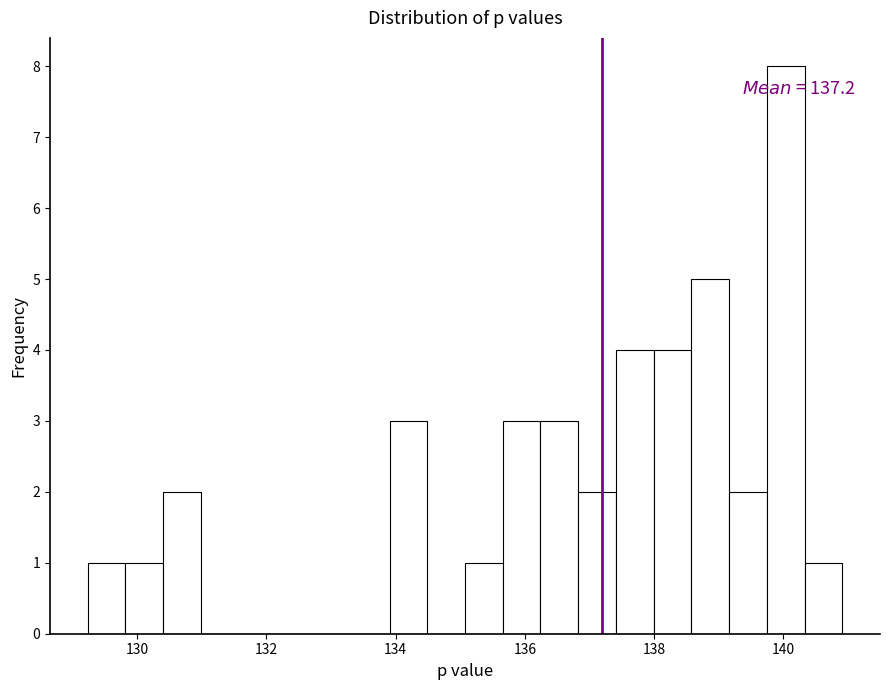

Read against the x-axis, roughly where is the centre of the tallest bar?

140.0